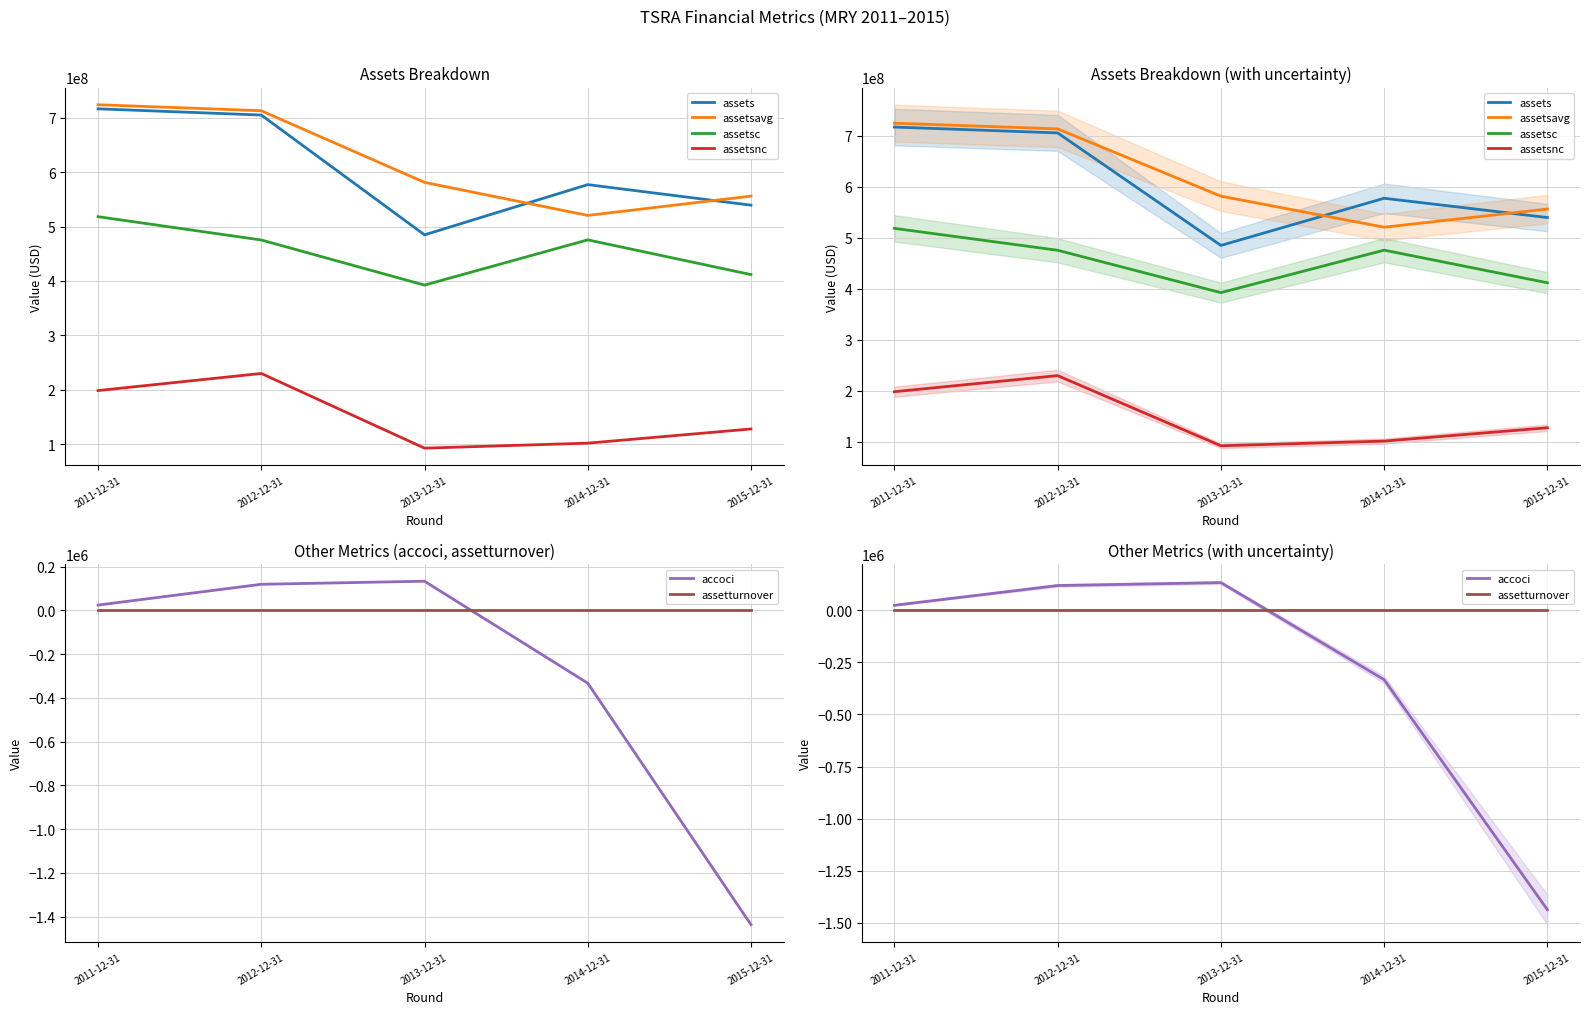

Rank the series at 2014-12-31 from lowest to highest value.

accoci, assetturnover, assetsnc, assetsc, assetsavg, assets